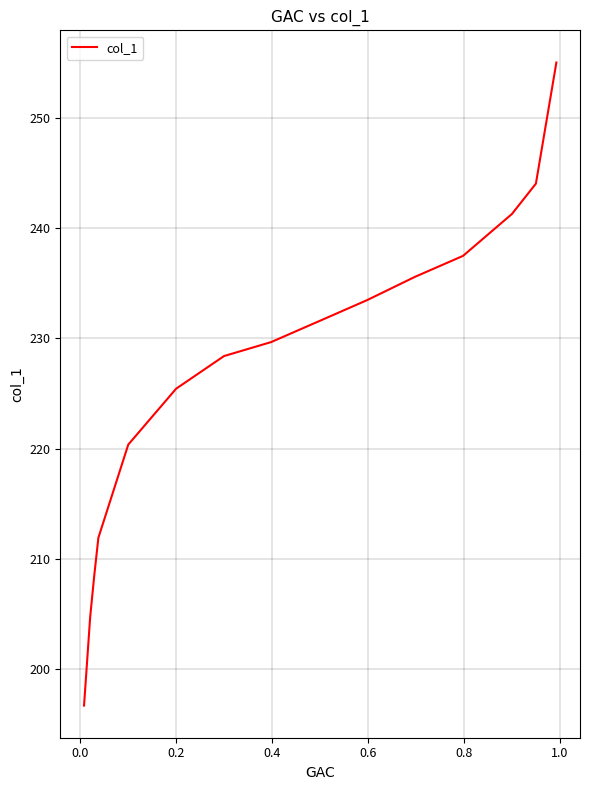

What is the difference between the maximum and minimum values?

58.3